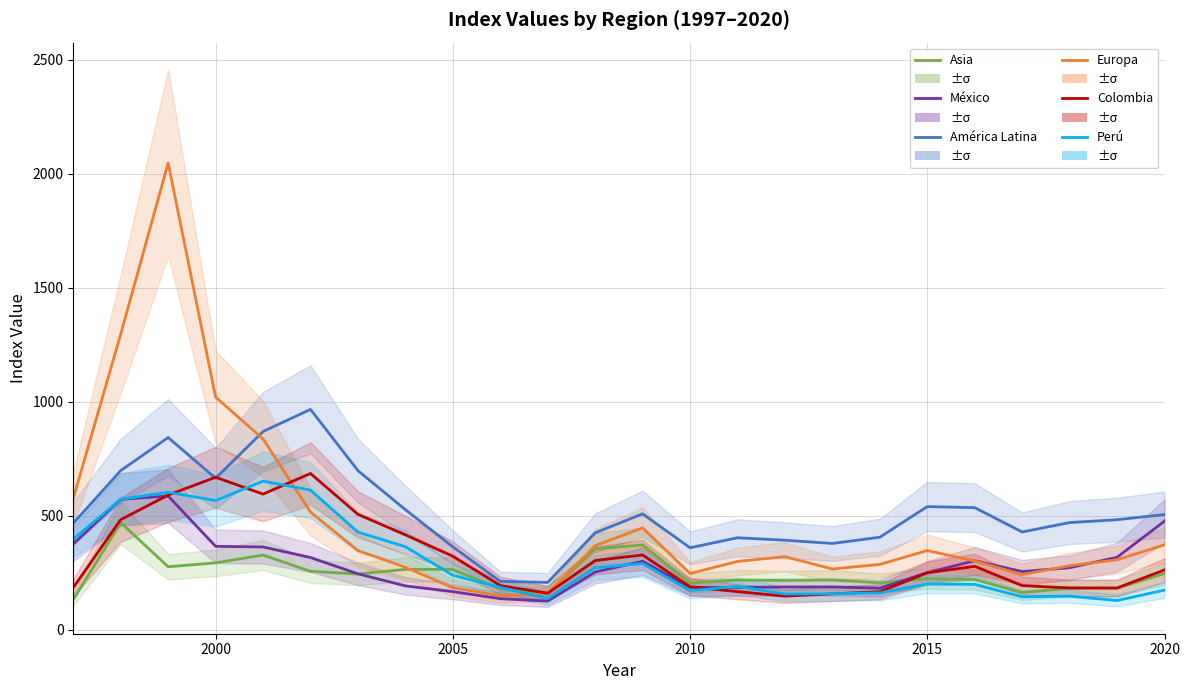

True or false: Europa has more than 0 interior local peaks.

True